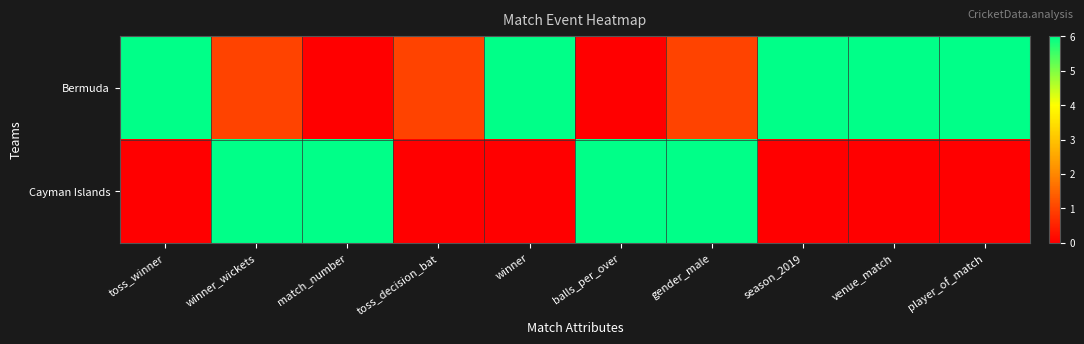

How many series are shown in this chart?

2